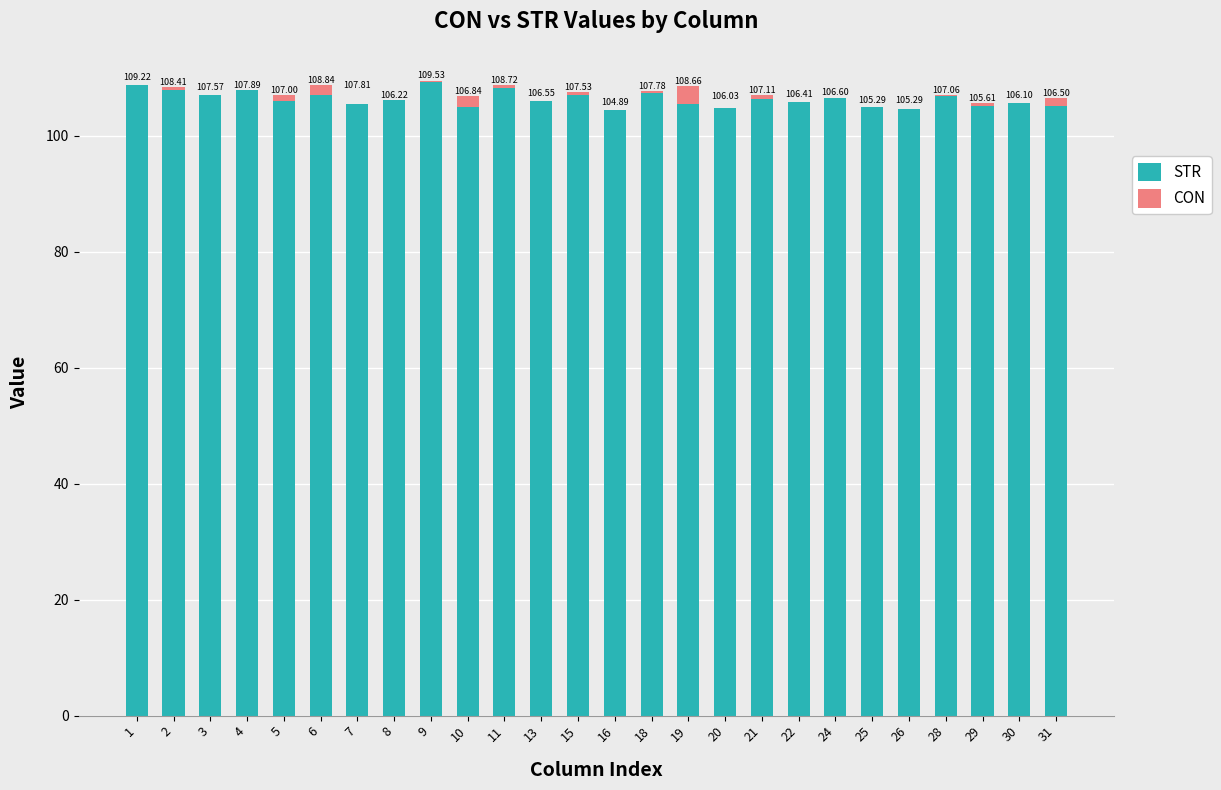

What is the total value across all series at 19?

108.7